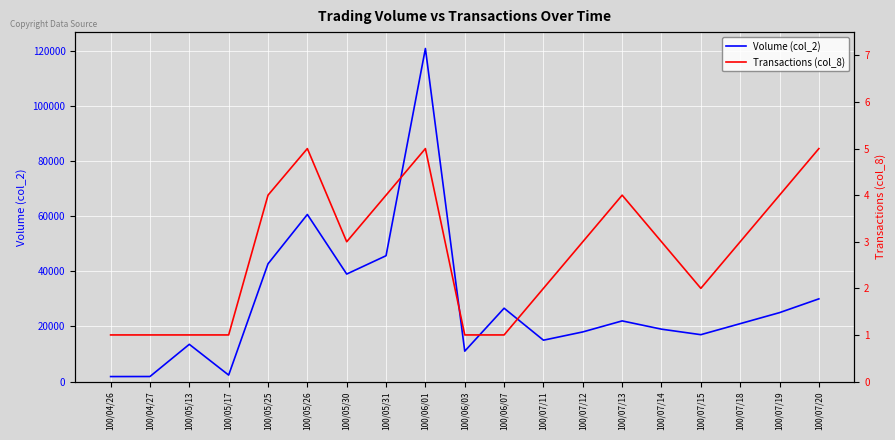

How many values in the Transactions (col_8) series are below 3?

8